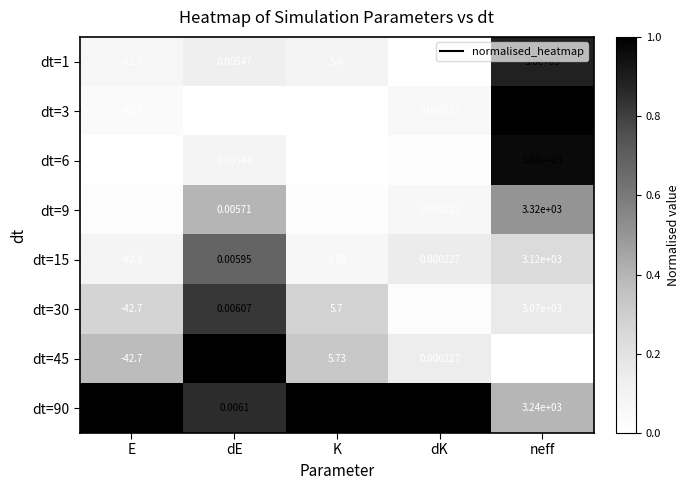

Where is dt=30 nearest to the value 1513?

K